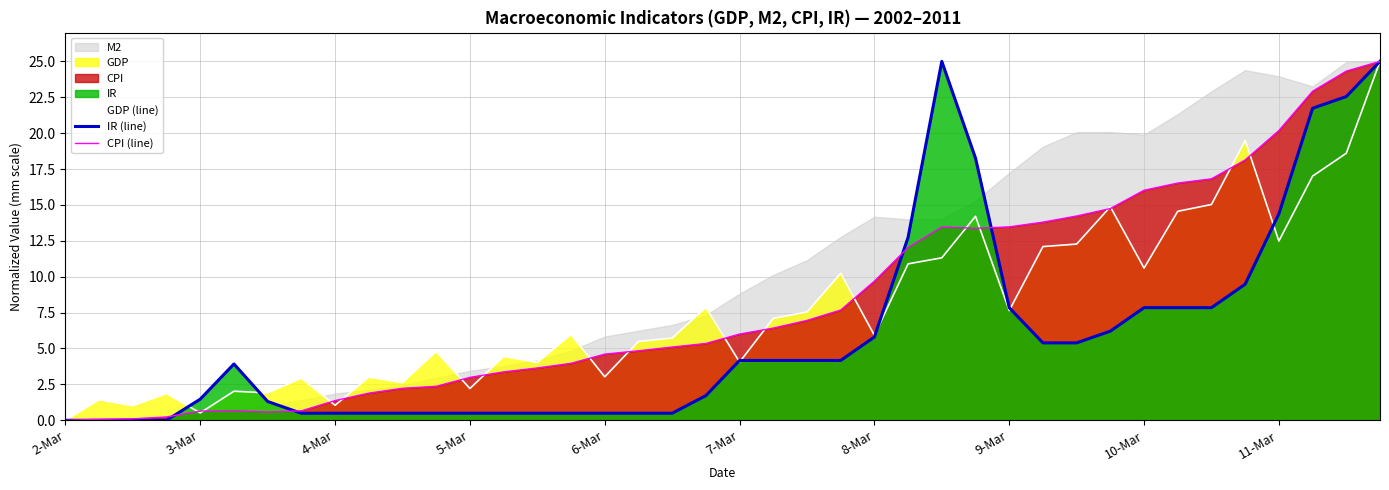

List the series in order of their overall mean, lowest first.

IR (line), GDP (line), CPI (line)